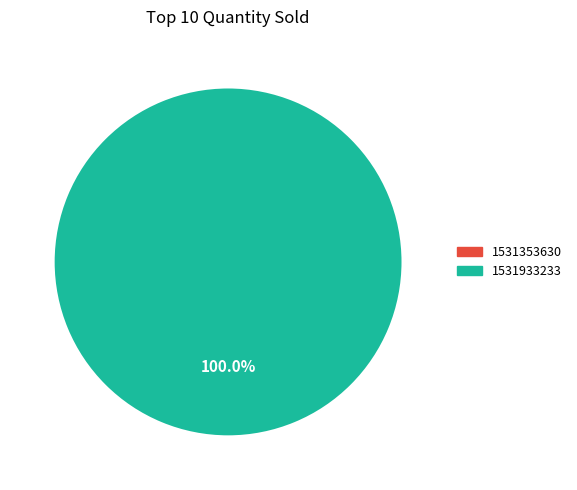

What is the smallest slice in the pie chart?

1531353630